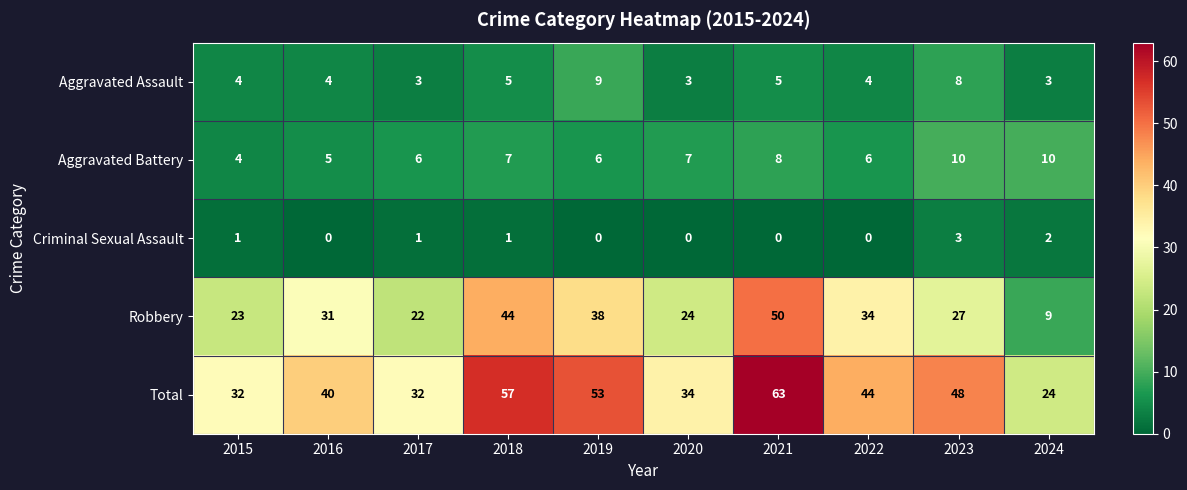

What is the difference between the Aggravated Assault values at 2019 and 2021?

4